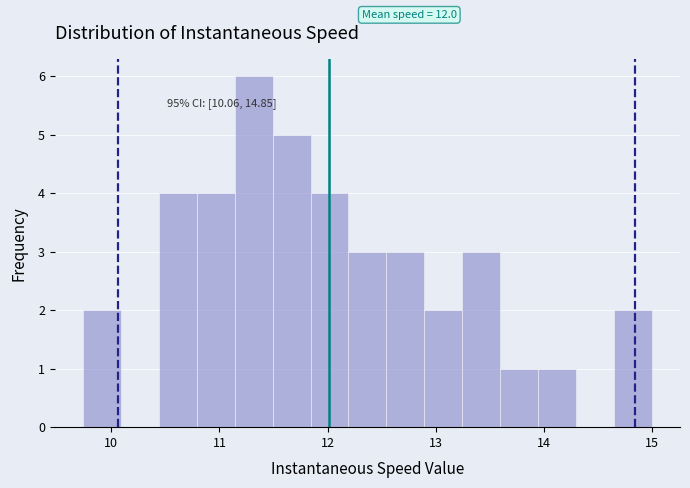

Around what value on the x-axis is the tallest bar? Give the approximate position of its centre, as read against the axis.

11.3